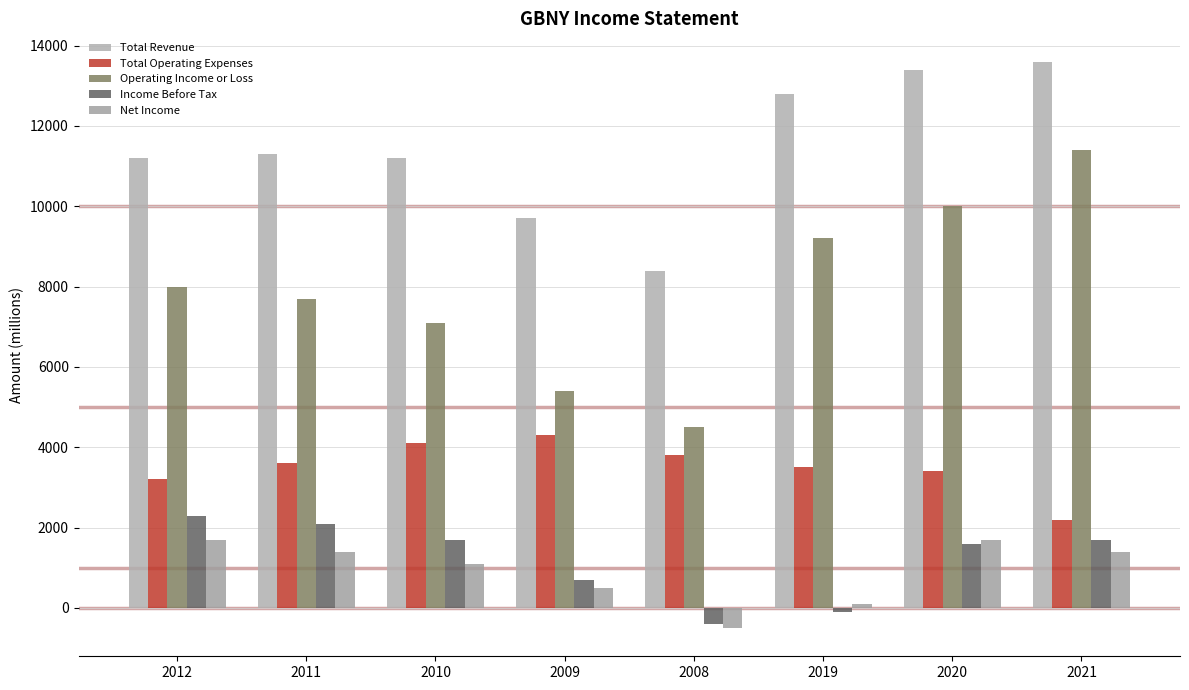

What is the average value of the Operating Income or Loss series?

7912